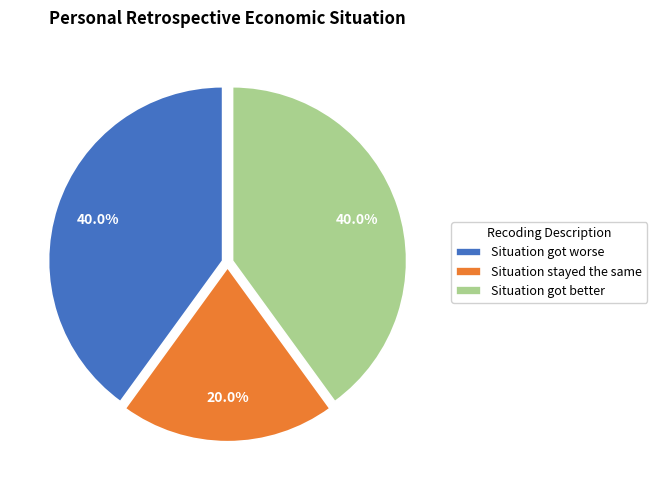

Between Situation stayed the same and Situation got worse, which is larger?

Situation got worse